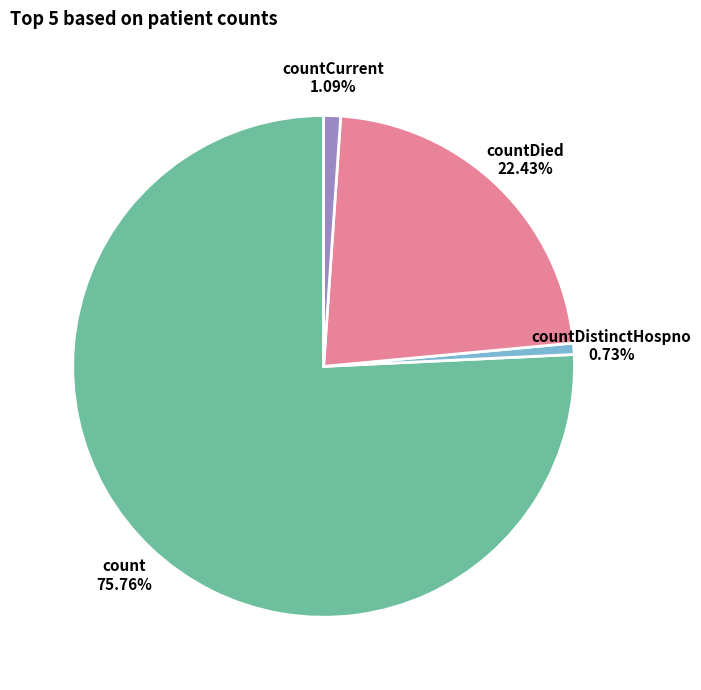

What percentage do count and countDistinctHospno together represent?

76.5%